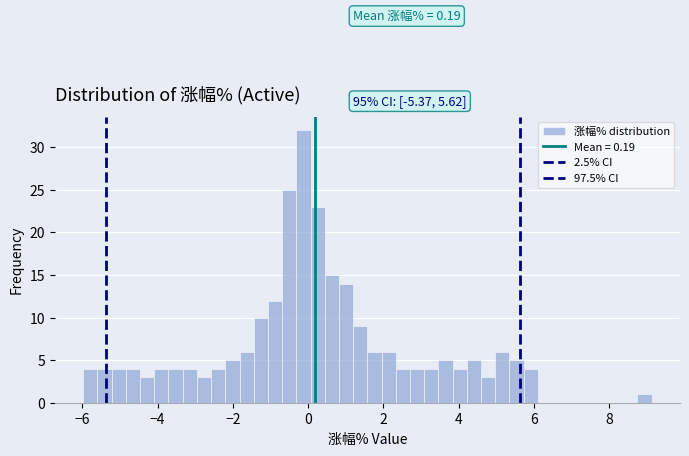

Read against the x-axis, roughly where is the centre of the tallest bar?

-0.2